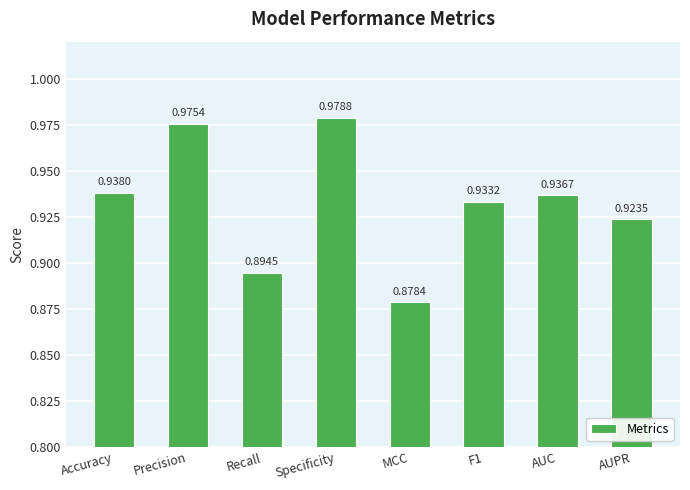

Rank the categories by value from highest to lowest.

Specificity, Precision, Accuracy, AUC, F1, AUPR, Recall, MCC